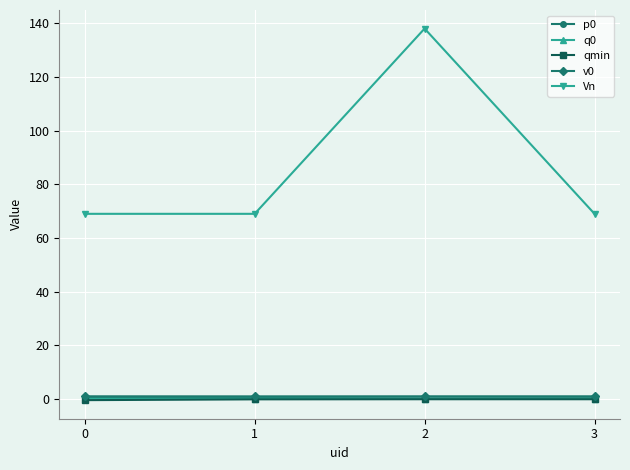

What is the difference between the maximum and minimum values in the p0 series?

0.1